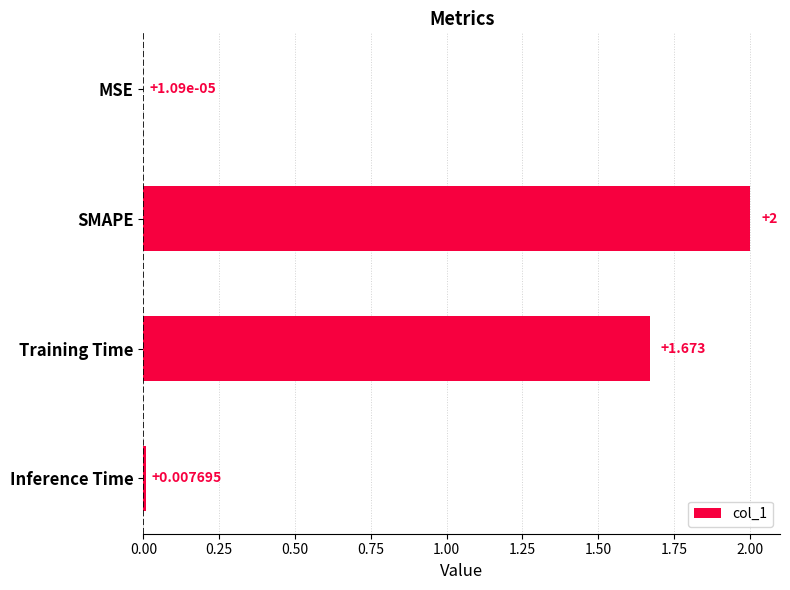

At which label is the value closest to 1?

Training Time